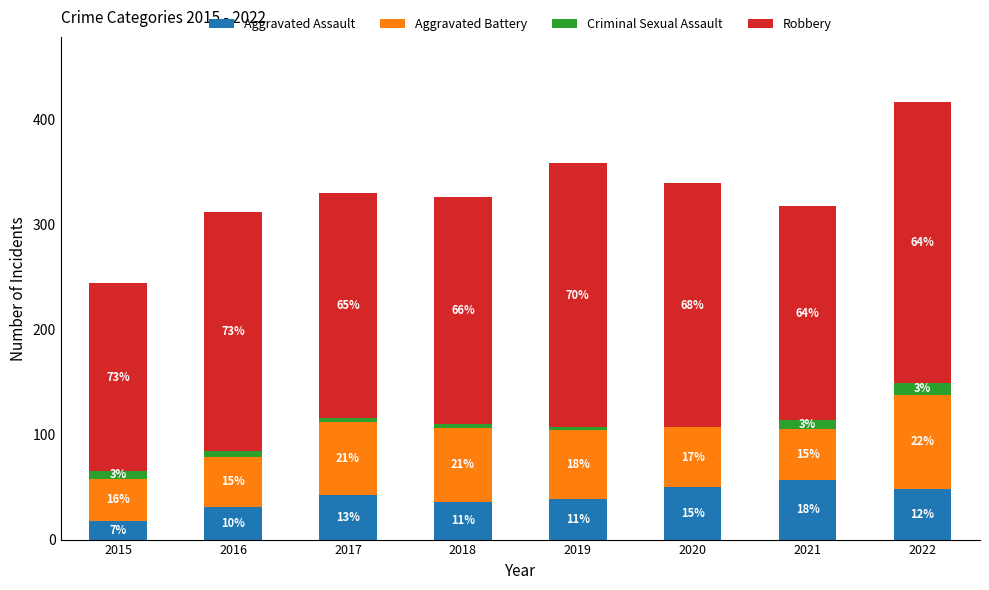

What are all the series names shown in the legend?

Aggravated Assault, Aggravated Battery, Criminal Sexual Assault, Robbery